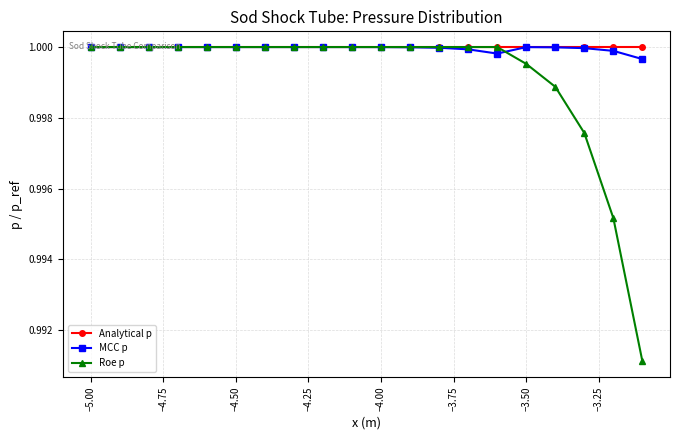

At how many categories does at least one series exceed 0?

20